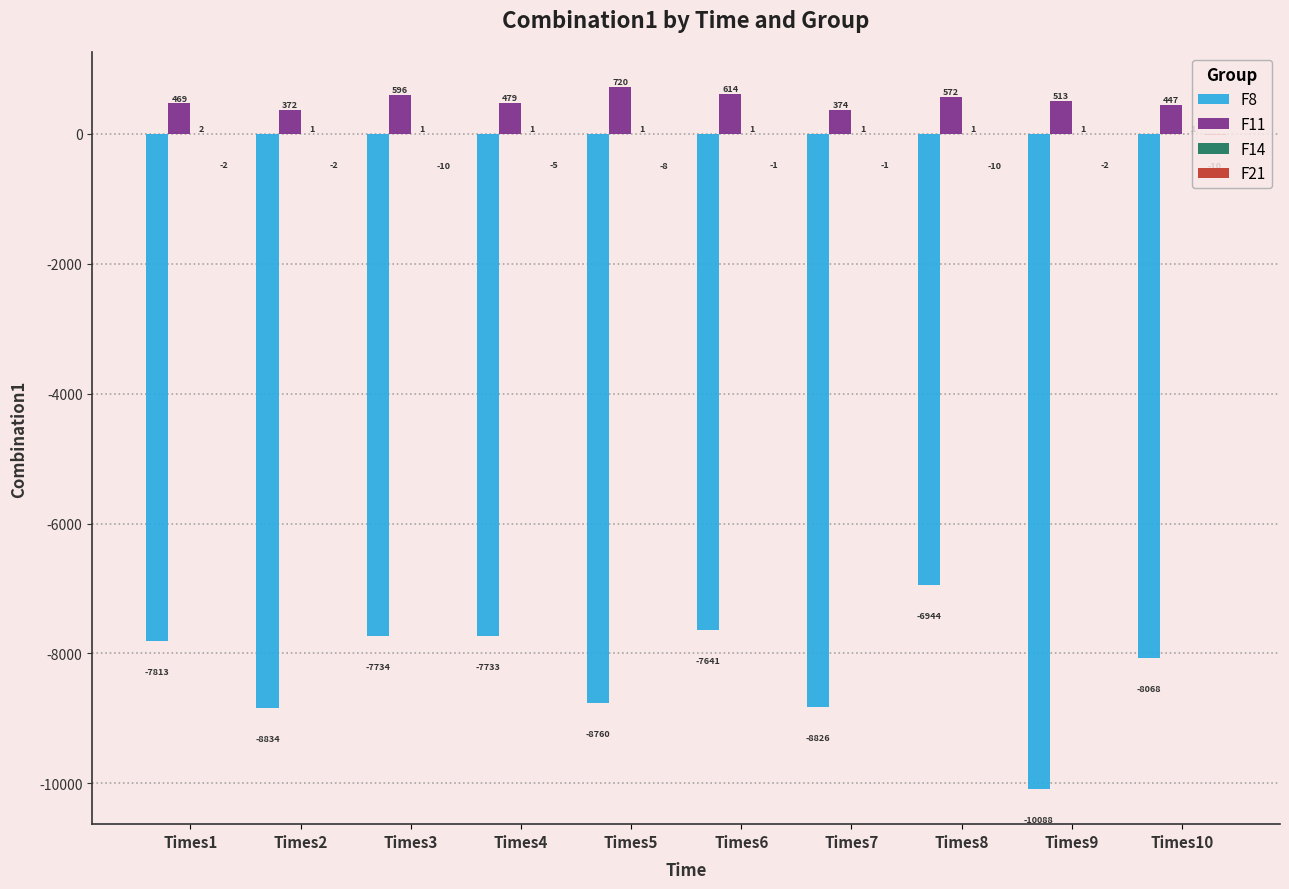

True or false: F8 has a value of -2581.6 at Times6.

False